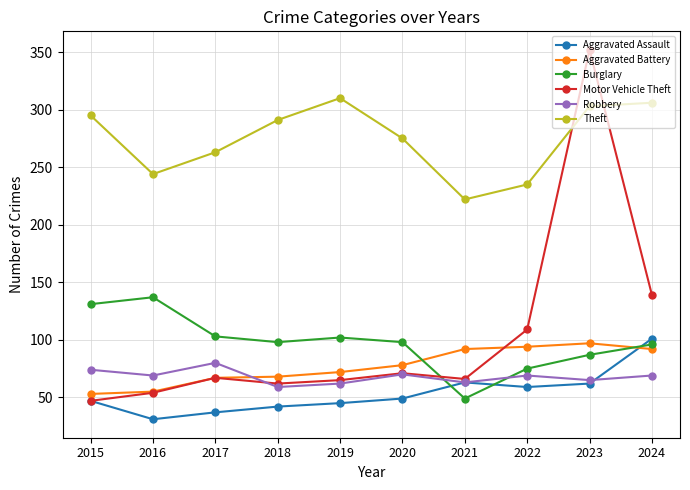

How many times do Burglary and Aggravated Assault cross each other?

3